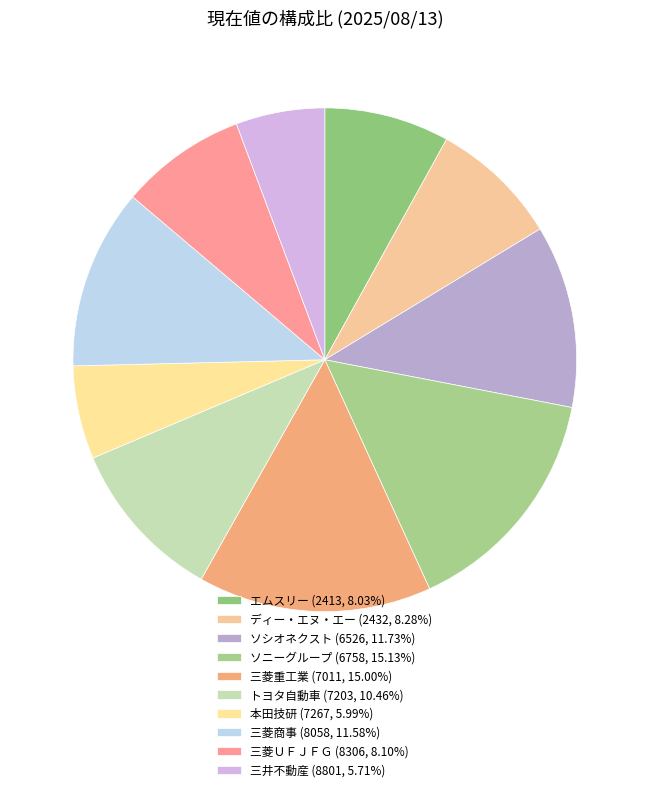

To the nearest percent, what is the average slice percentage?

10%